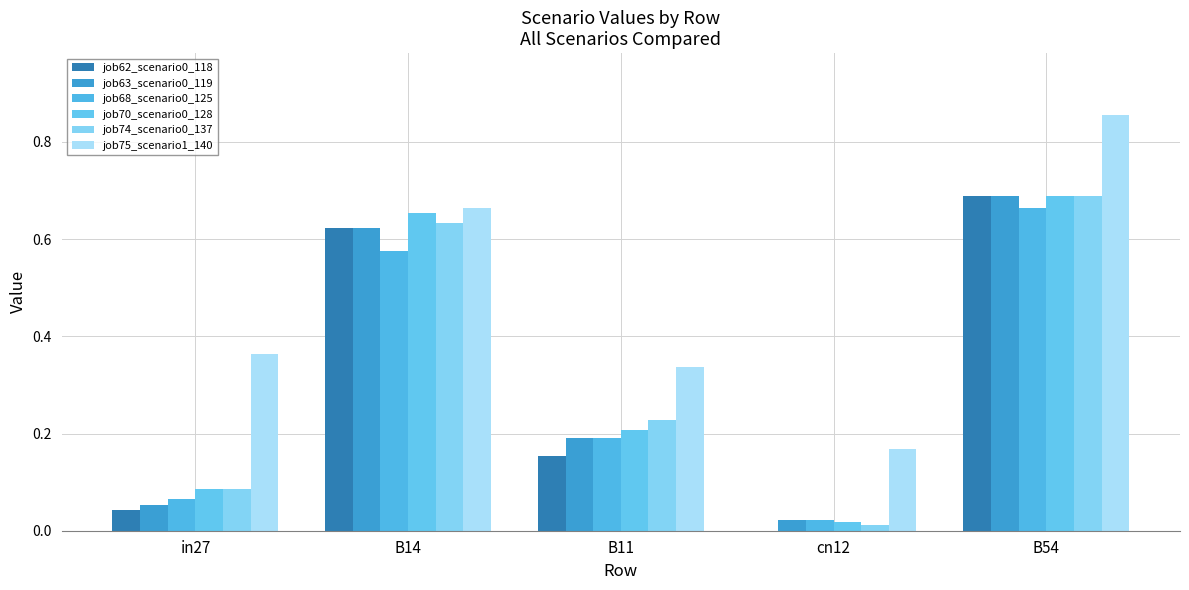

At which label is job62_scenario0_118 closest to 0?

cn12